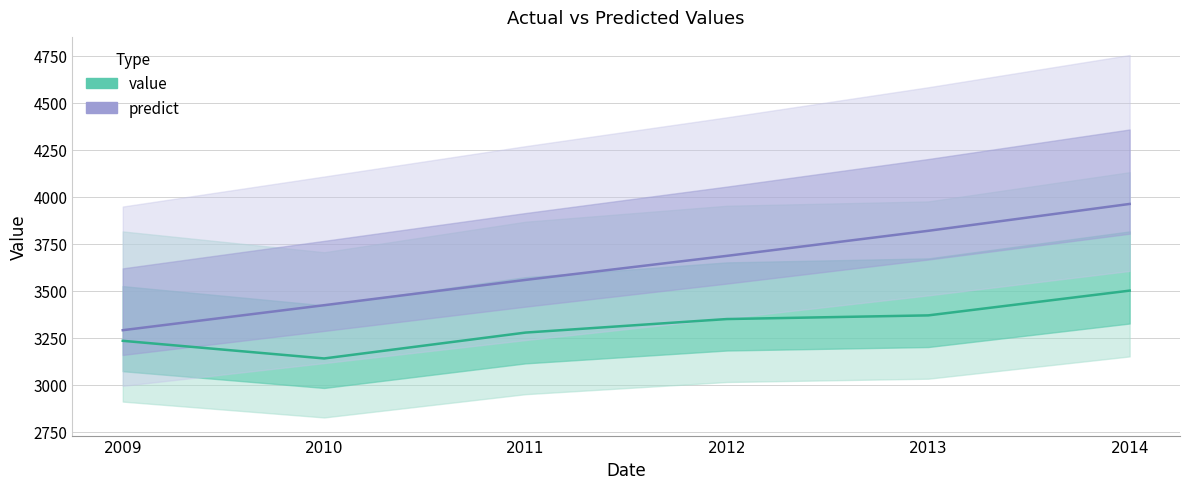

Does the chart display data point markers on the line(s)?

No